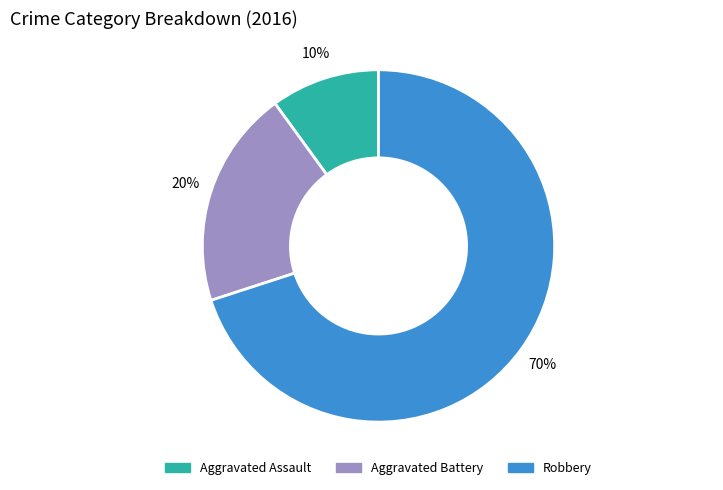

What percentage is the Aggravated Assault slice, to the nearest percent?

10%